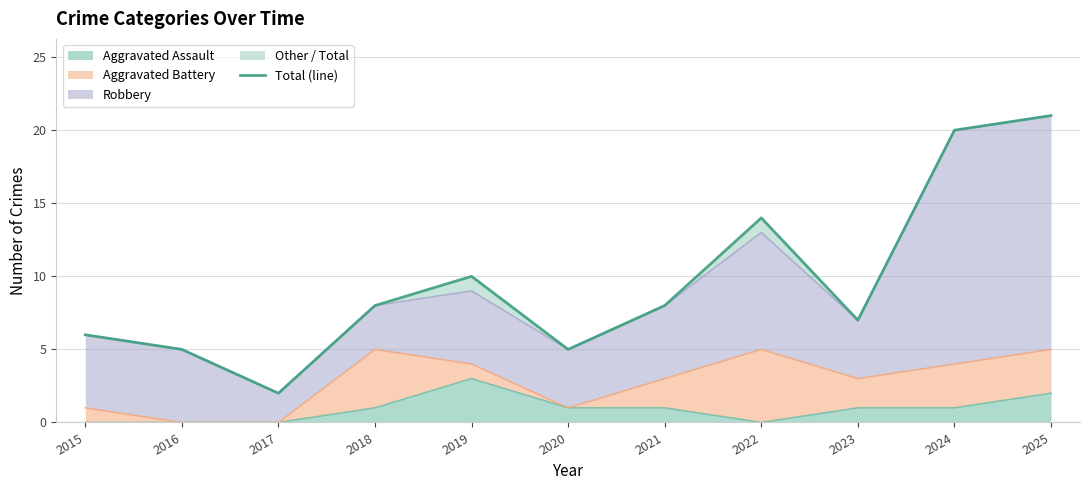

What is the value of the 6th point from the left?

5